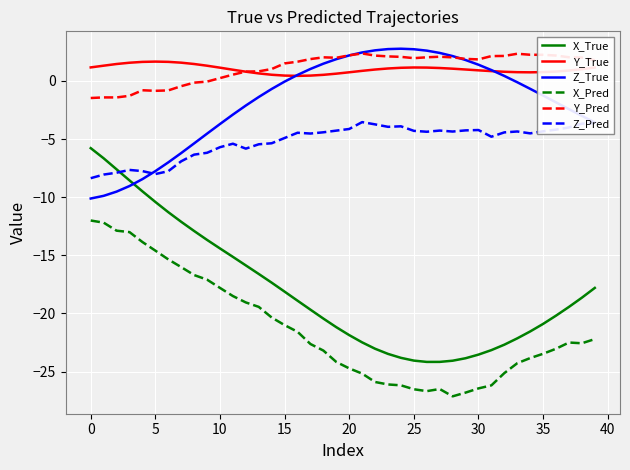

True or false: Y_Pred and Z_Pred intersect in this chart.

False